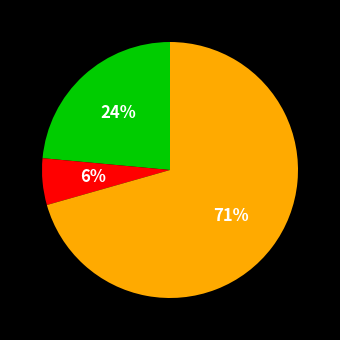

How many slices are in this pie chart?

3